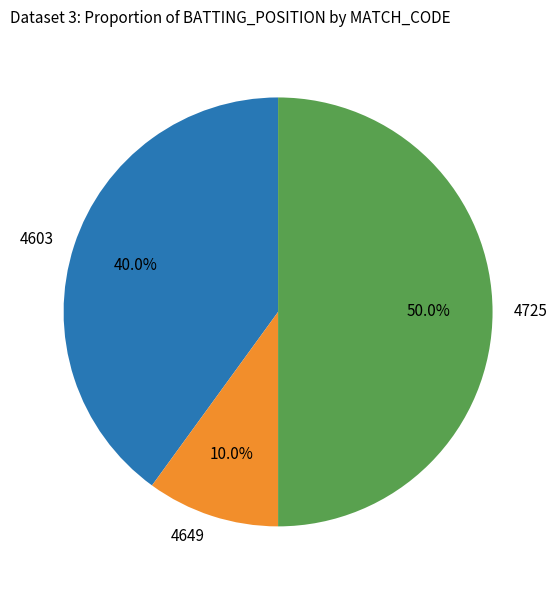

Which slice is the largest?

4725